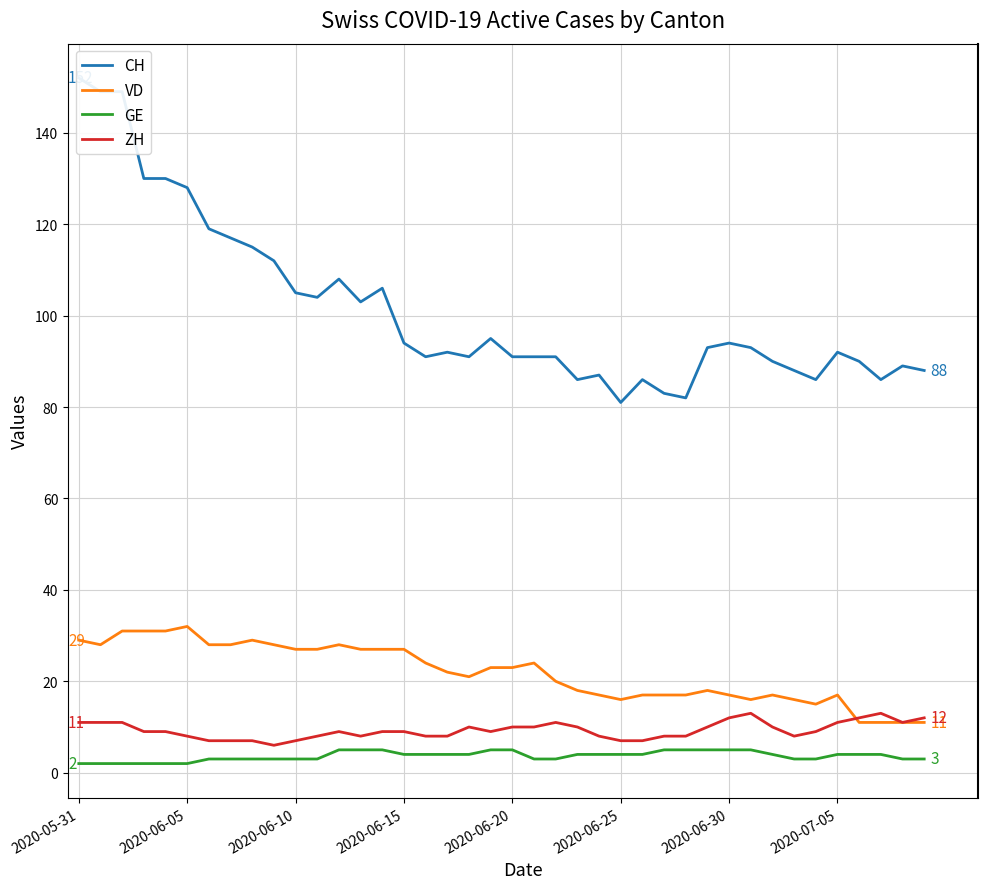

True or false: ZH has more than 0 interior local peaks.

True